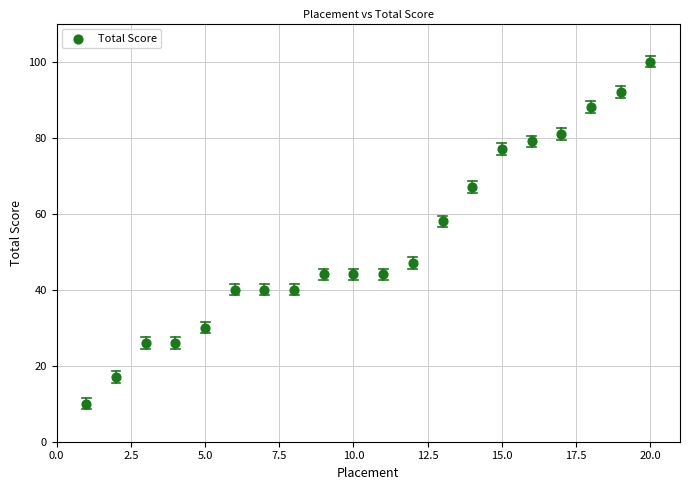

What Y value in the scatter plot is closest to 55?

58